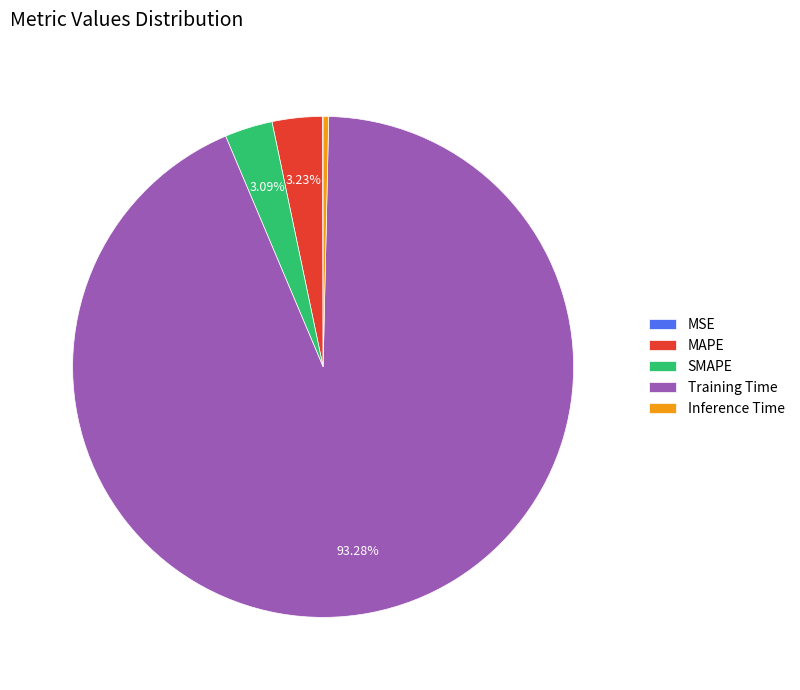

Does SMAPE account for over 50% of the chart?

No